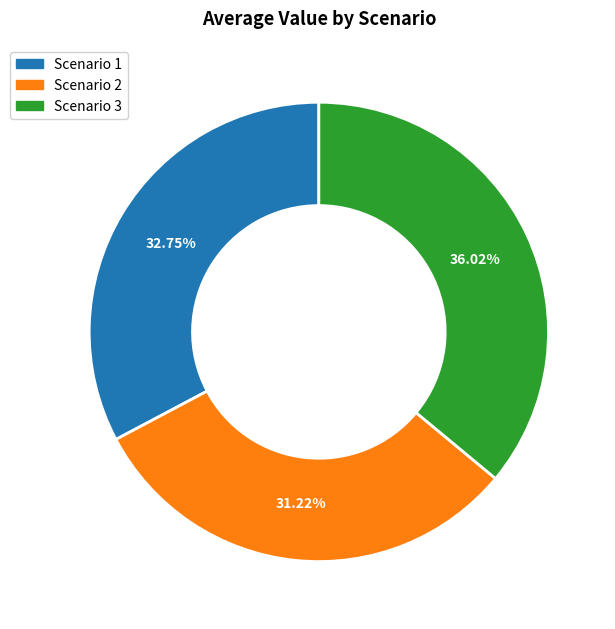

Is it true that Scenario 1 is 44% of the pie?

False